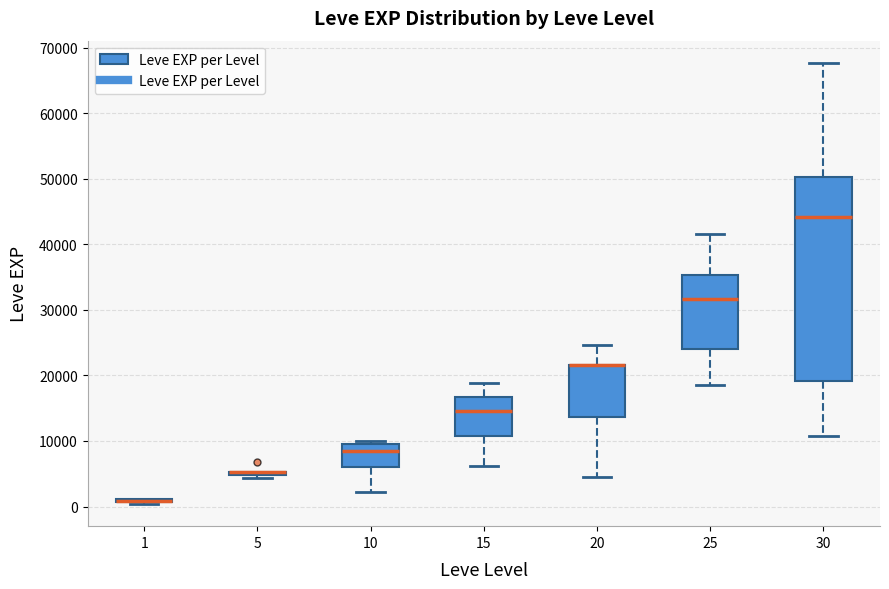

Where does the lower whisker of the box at x = 30 end on the y-axis? The values are not printed on the chart, so give them approximately, as read against the axis.

11000